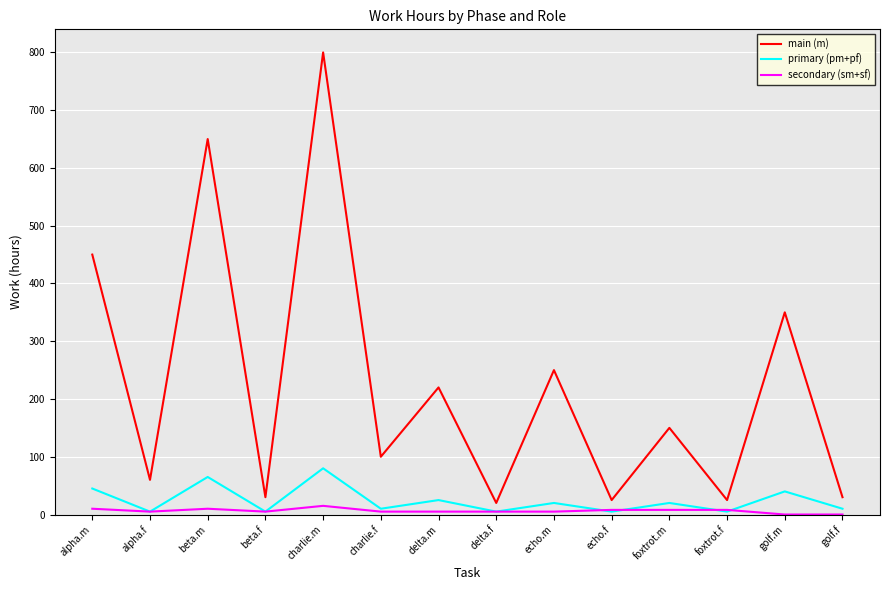

What is the highest value of the primary (pm+pf) series?

80